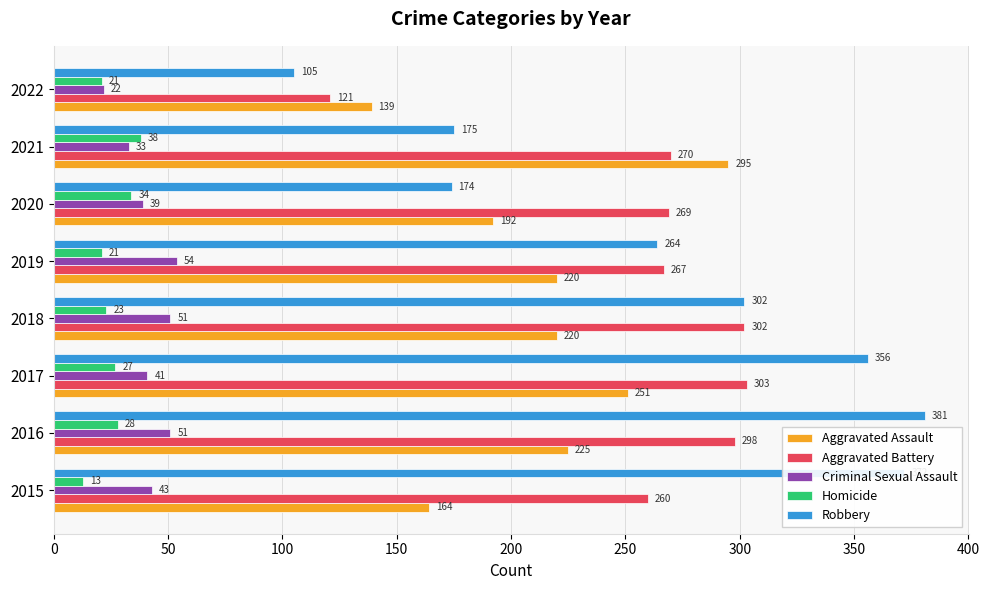

What is the minimum value shown in the chart?

13